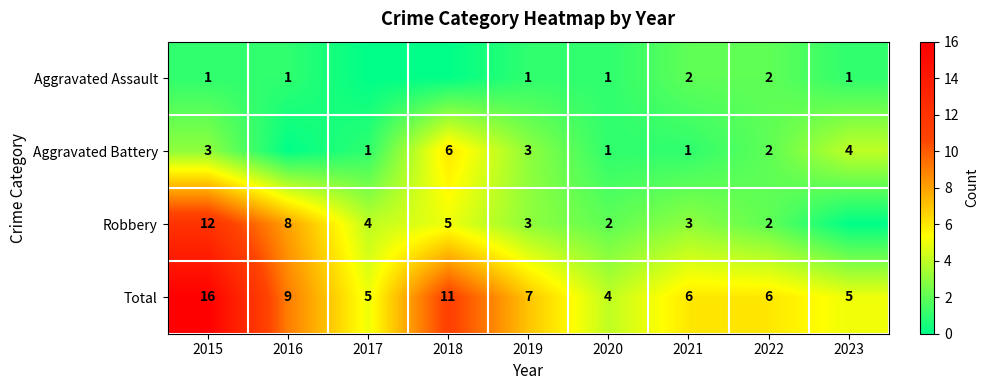

What is the difference between the highest and lowest values at 2015?

15